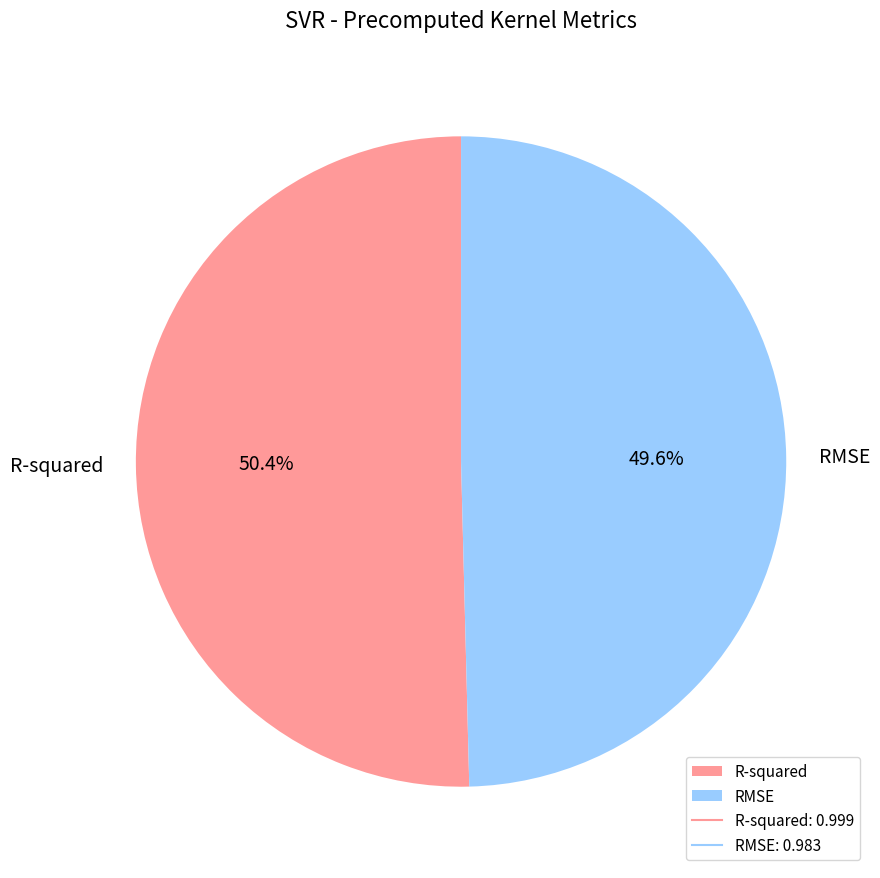

What is the largest slice in the pie chart?

R-squared